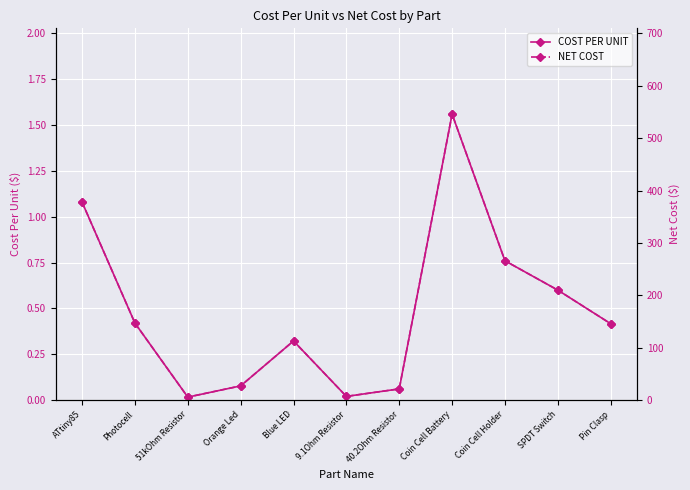

What is the total value across all series at 40.2Ohm Resistor?

21.5